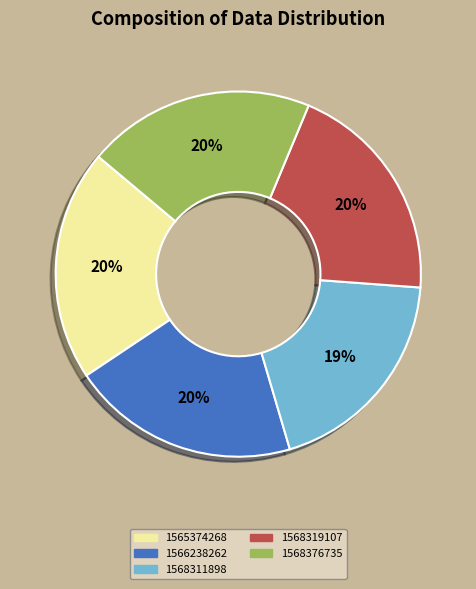

Is the sum of 1568311898 and 1566238262 greater than half?

No